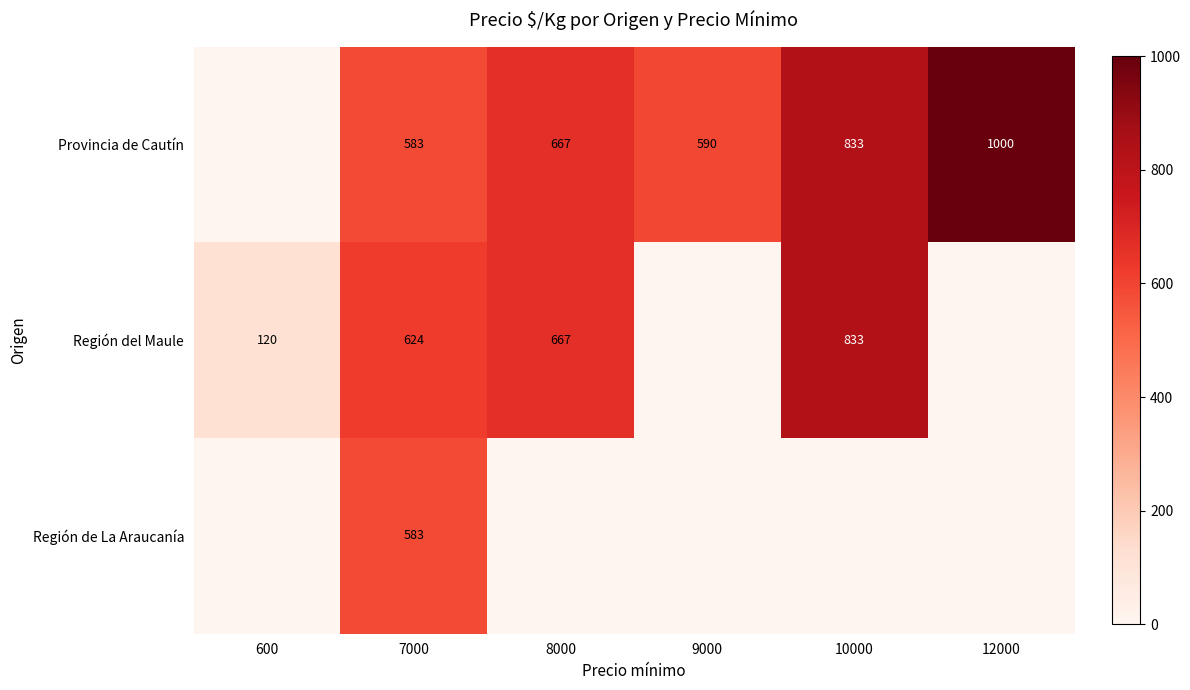

What is the total value across all series at 7000?

1790